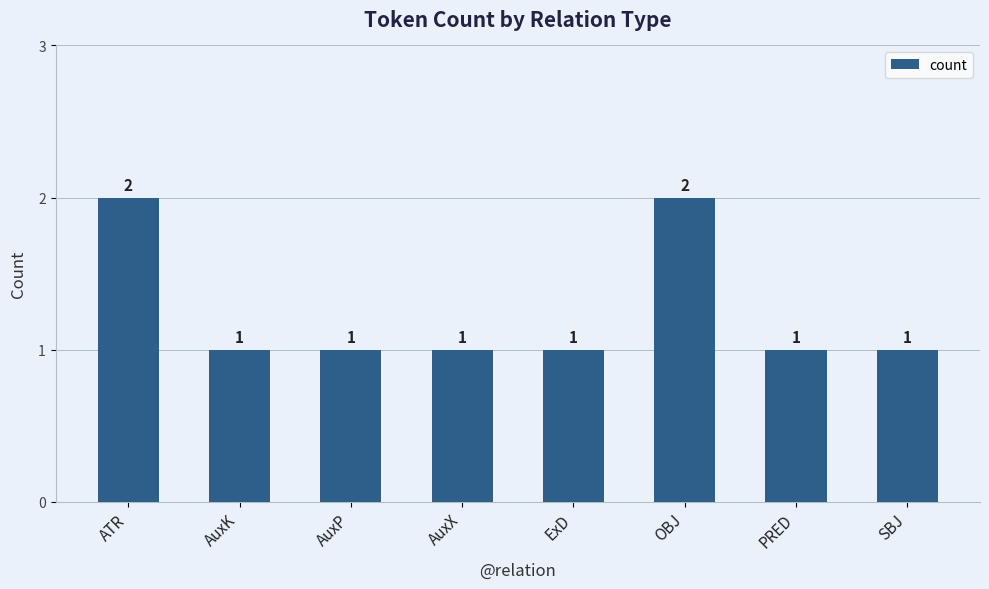

How many series are shown in this chart?

1